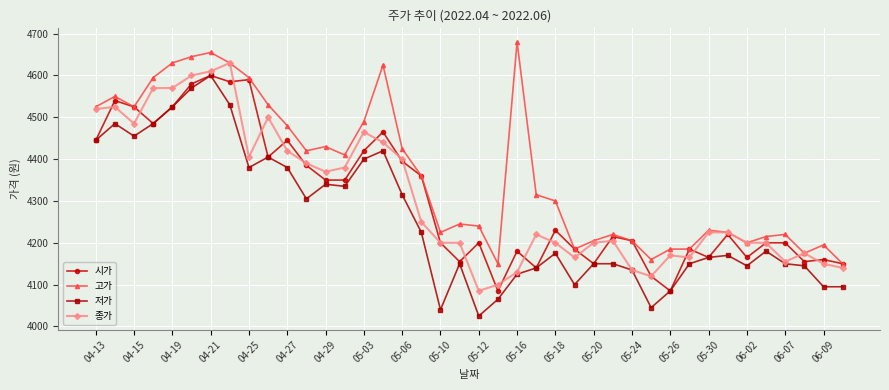

What is the lowest value of the 고가 series?

4150